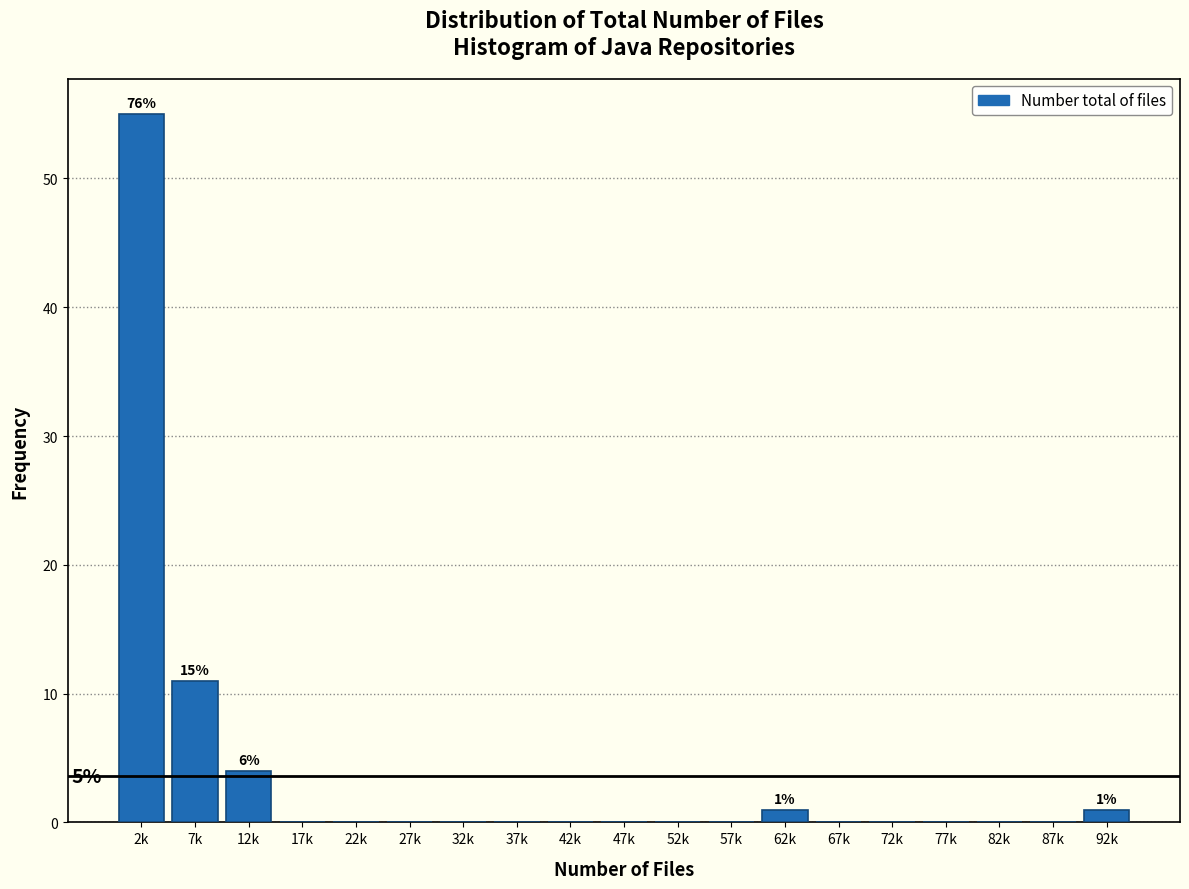

Reading right to left, transcribe all the data shown in this chart.

92k=1	87k=0	82k=0	77k=0	72k=0	67k=0	62k=1	57k=0	52k=0	47k=0	42k=0	37k=0	32k=0	27k=0	22k=0	17k=0	12k=4	7k=11	2k=55